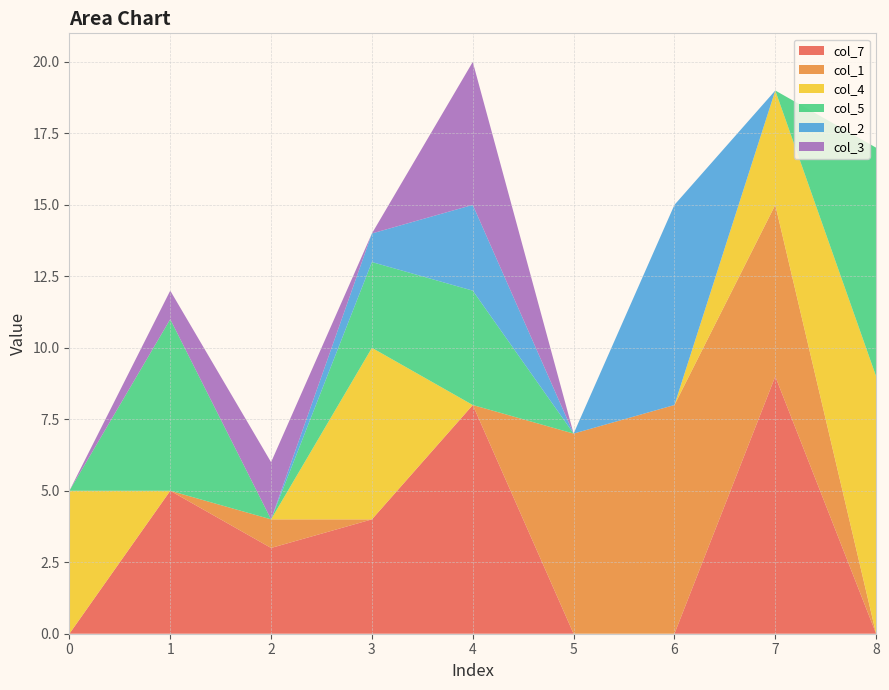

Reading left to right, what are all the values shown in this chart?

col_7: 0=0	1=5	2=3	3=4	4=8	5=0	6=0	7=9	8=0
col_1: 0=0	1=0	2=1	3=0	4=0	5=7	6=8	7=6	8=0
col_4: 0=5	1=0	2=0	3=6	4=0	5=0	6=0	7=4	8=9
col_5: 0=0	1=6	2=0	3=3	4=4	5=0	6=0	7=0	8=8
col_2: 0=0	1=0	2=0	3=1	4=3	5=0	6=7	7=0	8=0
col_3: 0=0	1=1	2=2	3=0	4=5	5=0	6=0	7=0	8=0